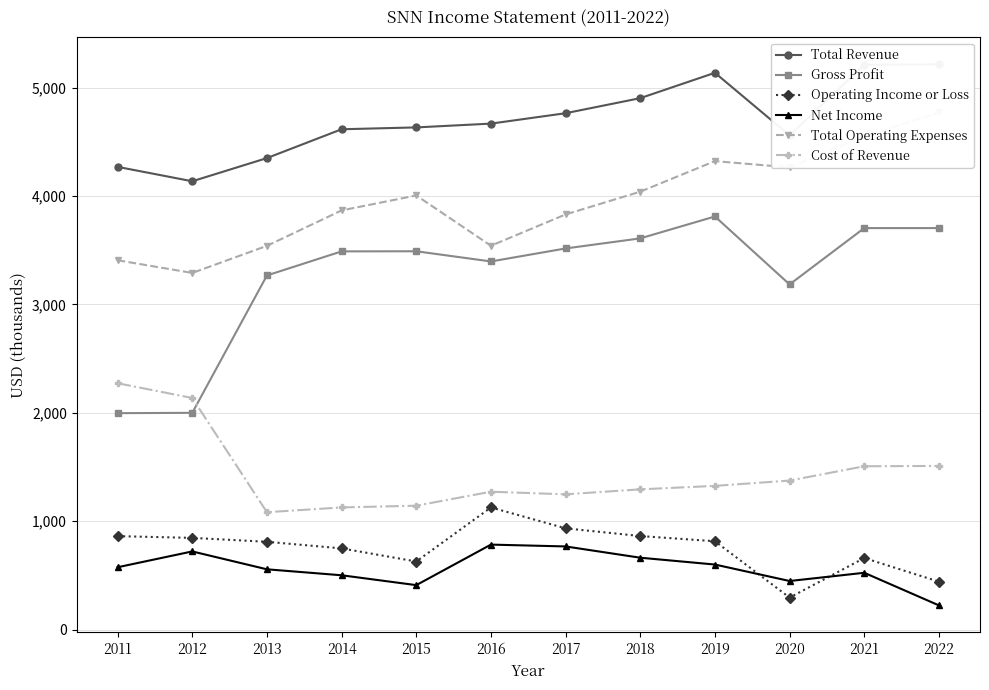

True or false: Total Revenue and Operating Income or Loss intersect in this chart.

False